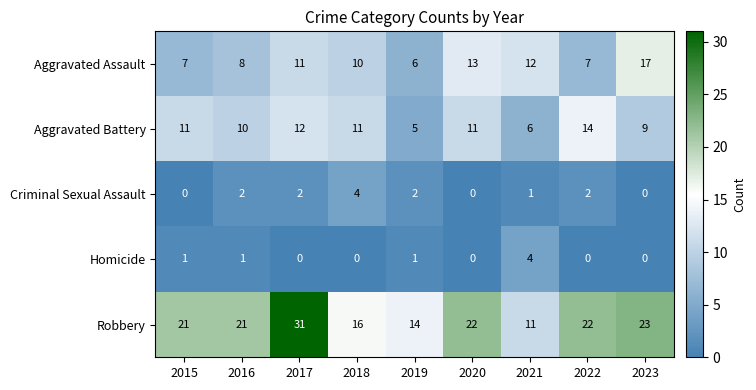

What is the total value across all series at 2019?

28